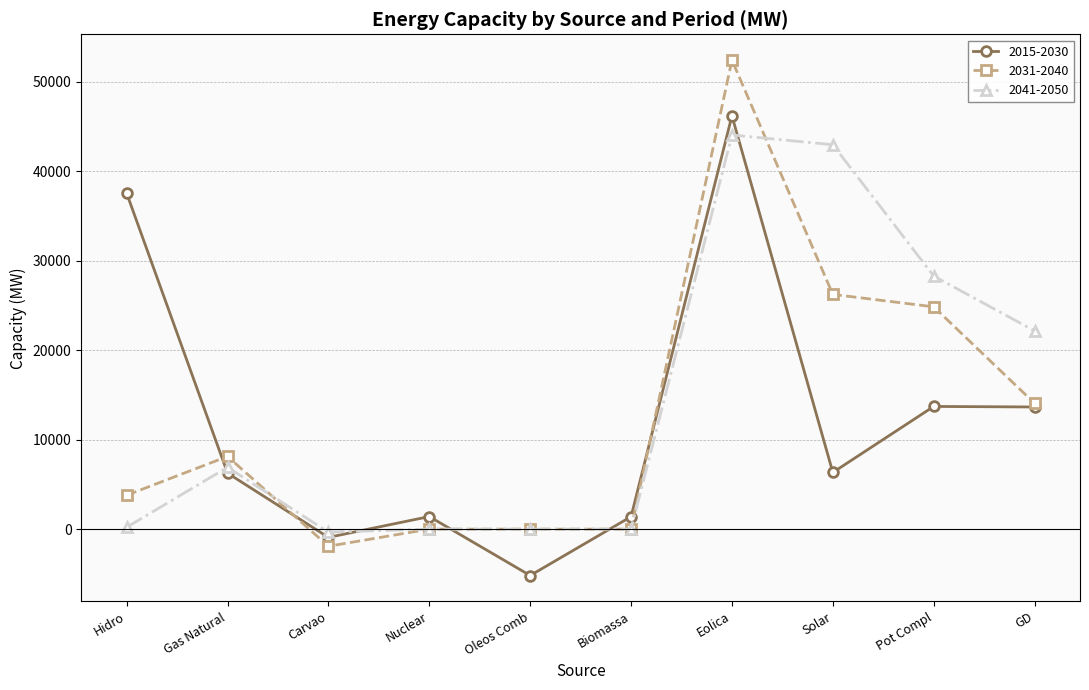

How many times do 2041-2050 and 2015-2030 cross each other?

5